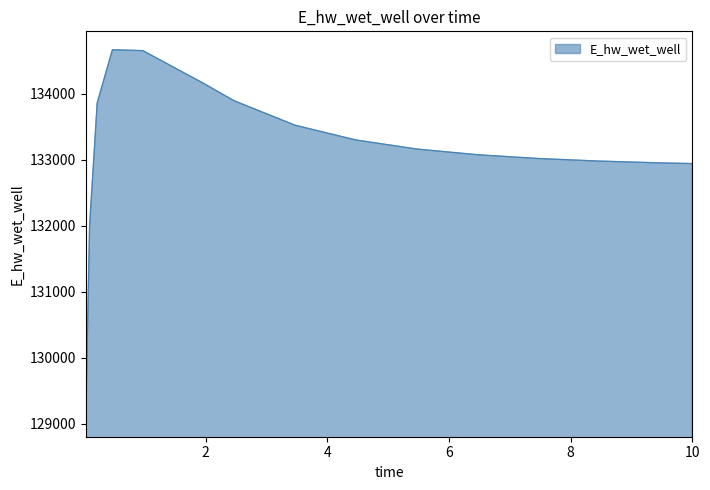

What is the smallest value displayed?

129083.7